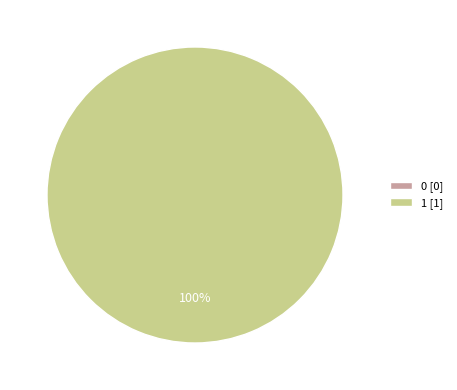

To the nearest percent, what portion does 1 represent?

100%